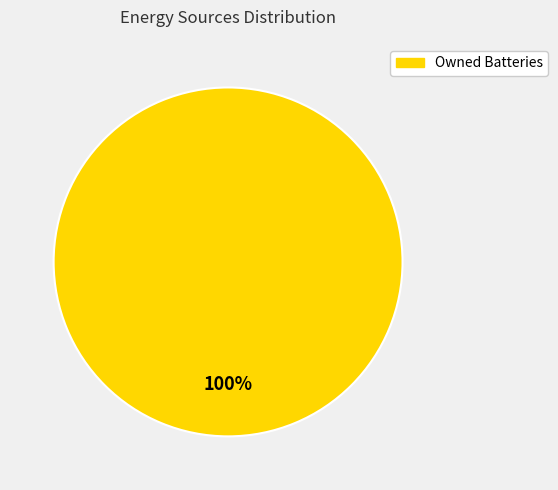

Is there any slice that represents more than half of the pie?

Yes